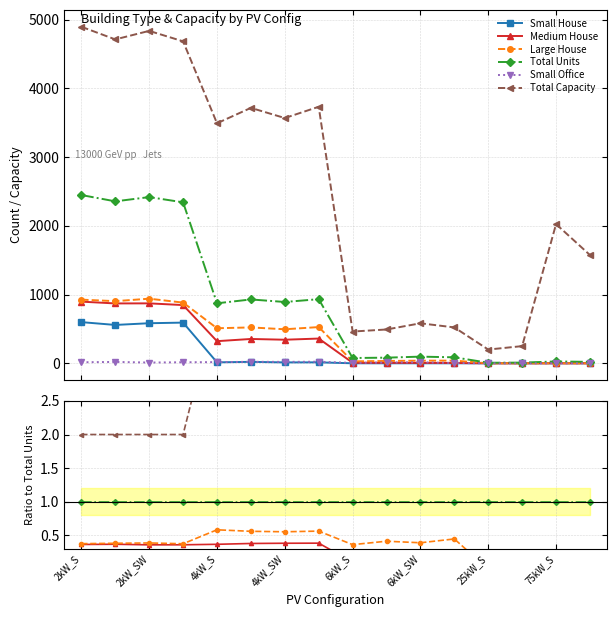

Which series has the largest total across all categories?

Total Capacity